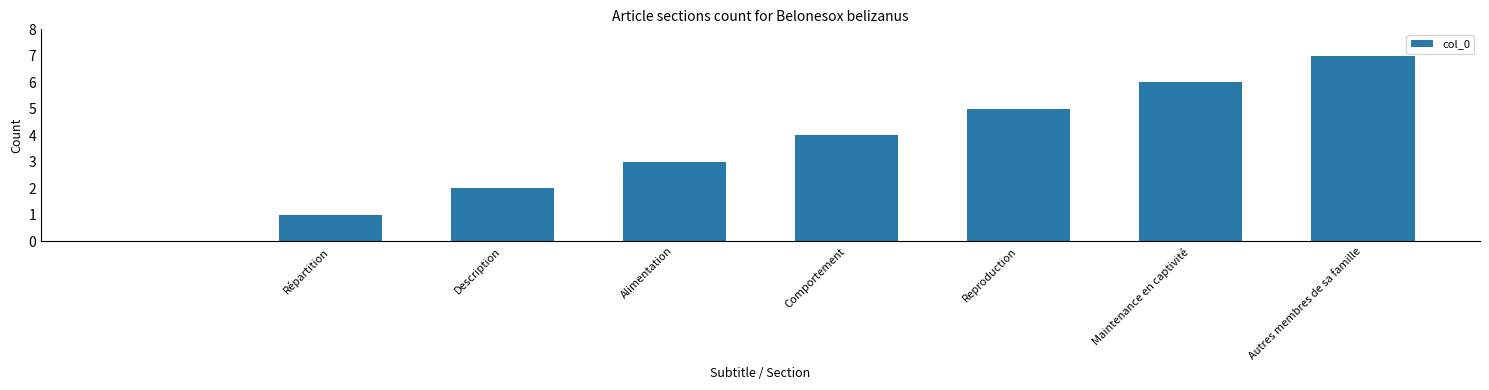

What is the average value?

4